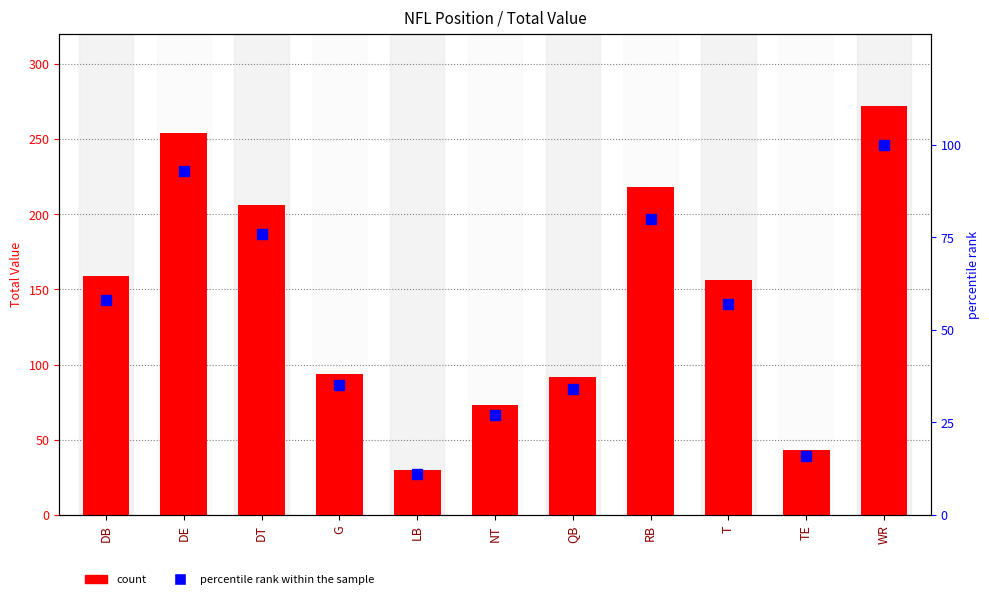

Which series has the widest spread of values?

Total Value